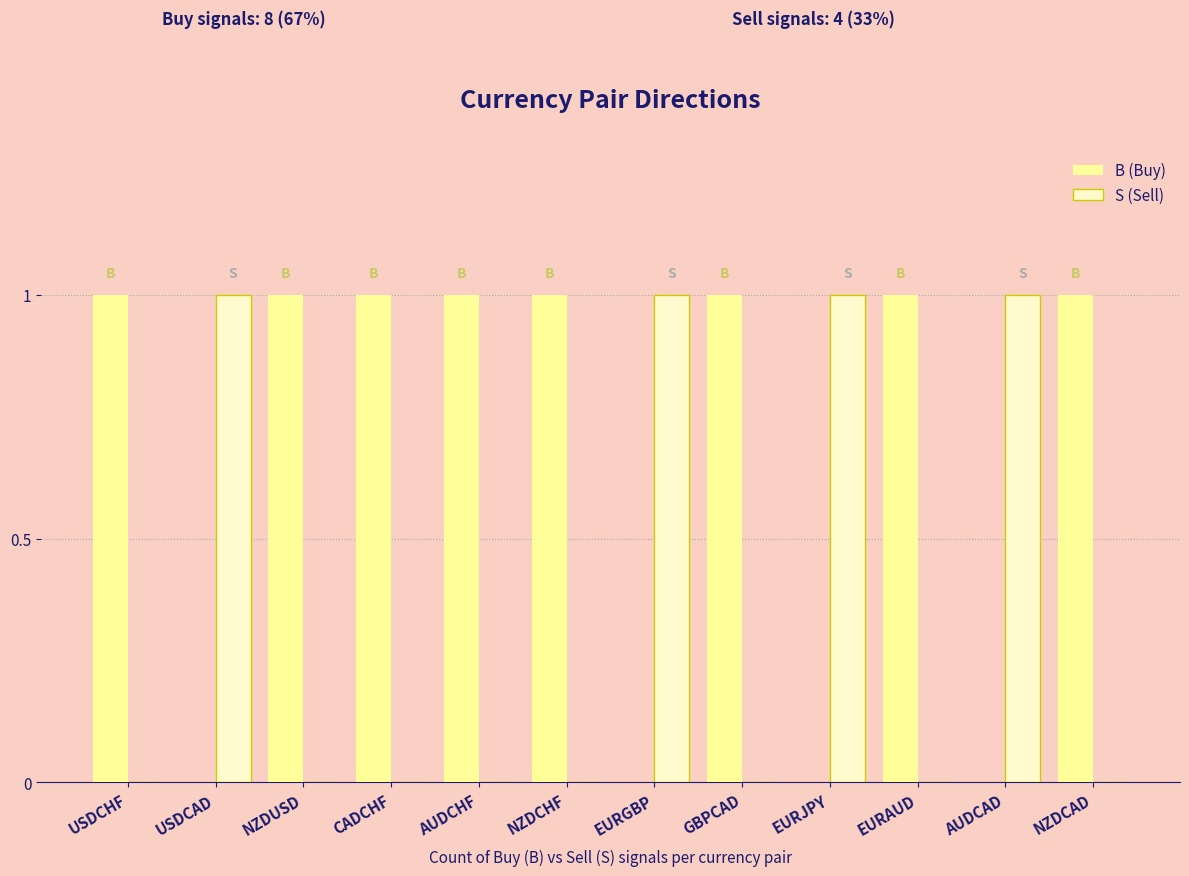

Reading left to right, extract all data points from this chart.

B (Buy): USDCHF=1	USDCAD=0	NZDUSD=1	CADCHF=1	AUDCHF=1	NZDCHF=1	EURGBP=0	GBPCAD=1	EURJPY=0	EURAUD=1	AUDCAD=0	NZDCAD=1
S (Sell): USDCHF=0	USDCAD=1	NZDUSD=0	CADCHF=0	AUDCHF=0	NZDCHF=0	EURGBP=1	GBPCAD=0	EURJPY=1	EURAUD=0	AUDCAD=1	NZDCAD=0